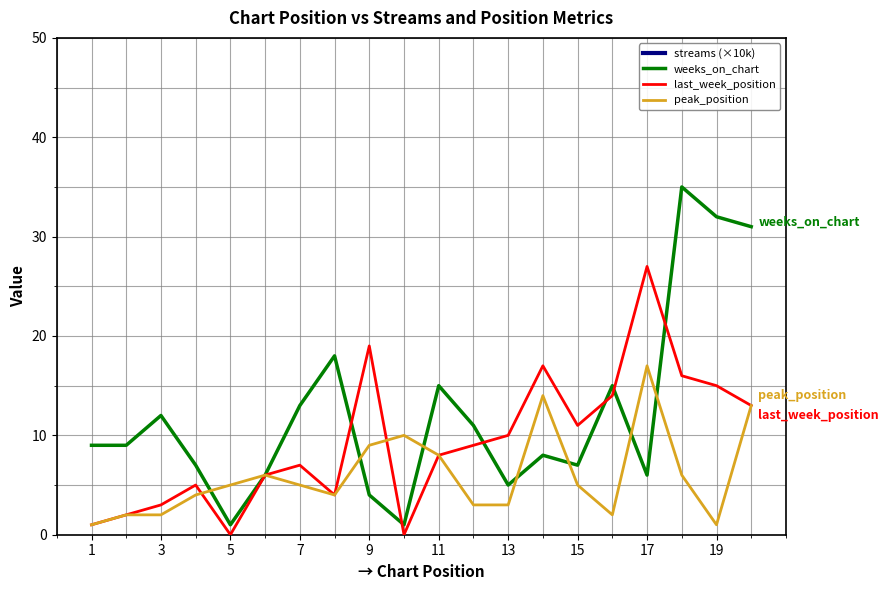

How many interior local peaks does the peak_position series have?

4